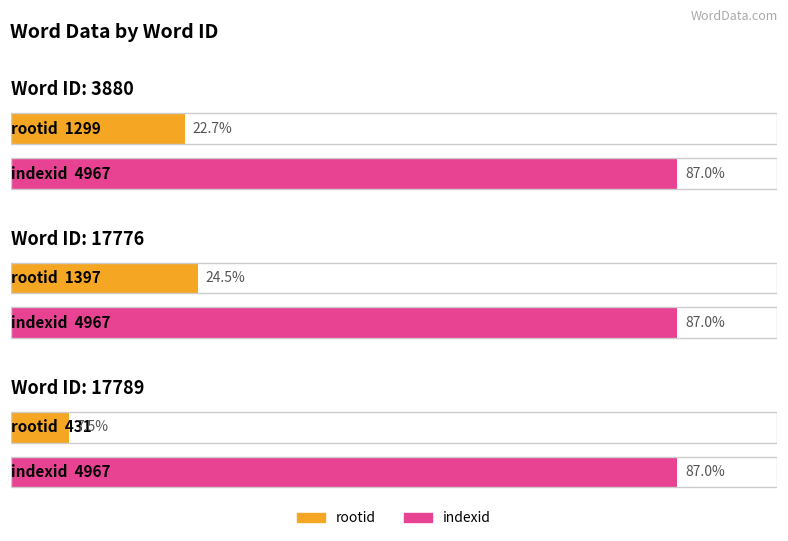

Is the value of rootid at 3880 greater than the value of indexid at 17789?

No